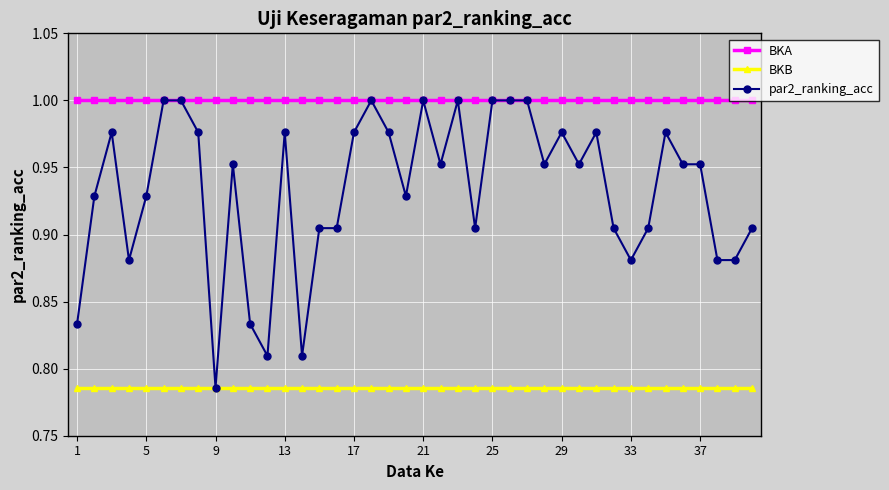

Which series has the largest total across all categories?

BKA